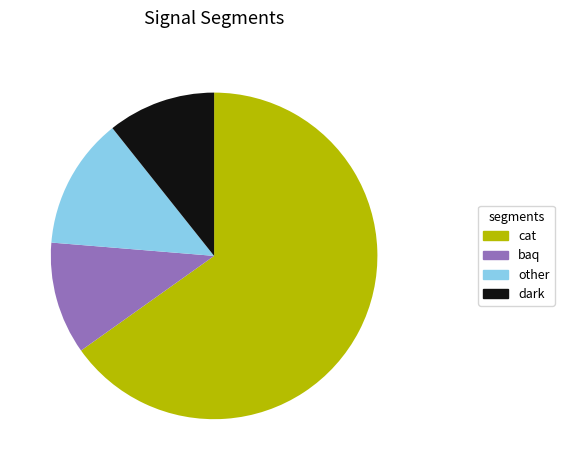

Count the number of slices in the pie.

4